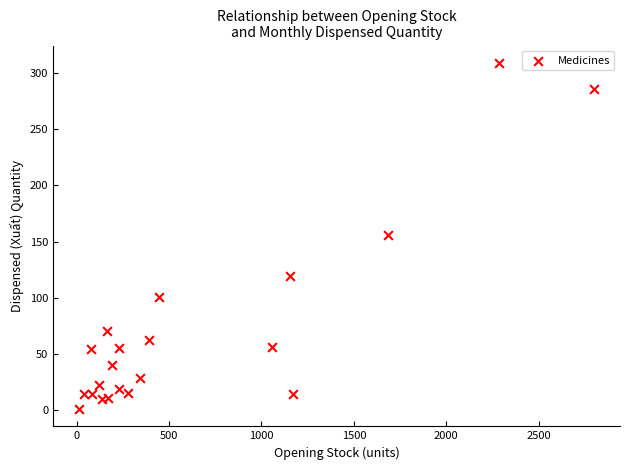

What is the range of X values (max minus min)?

2787